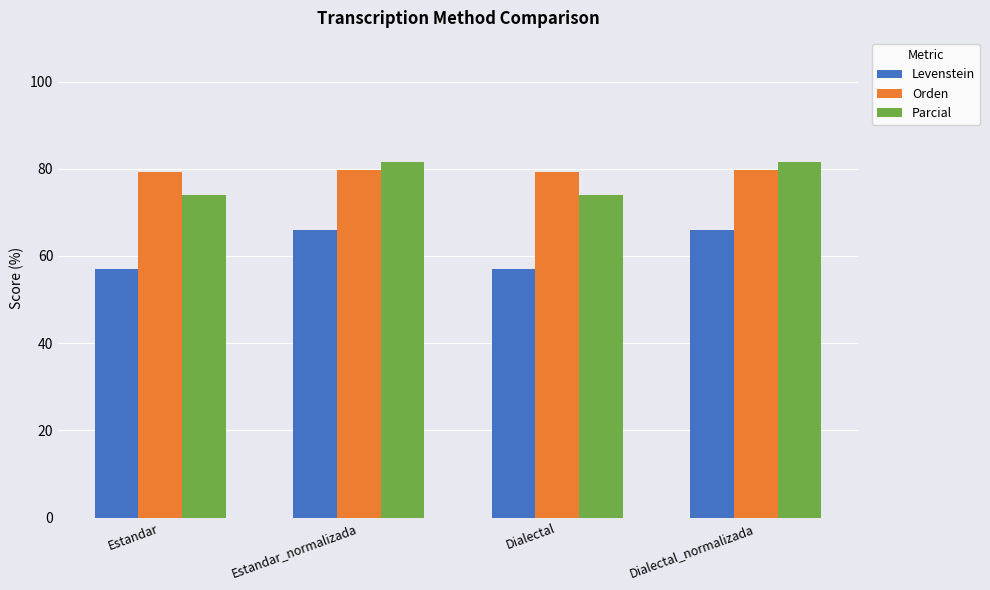

At Dialectal, list the series in order from smallest to largest.

Levenstein, Parcial, Orden